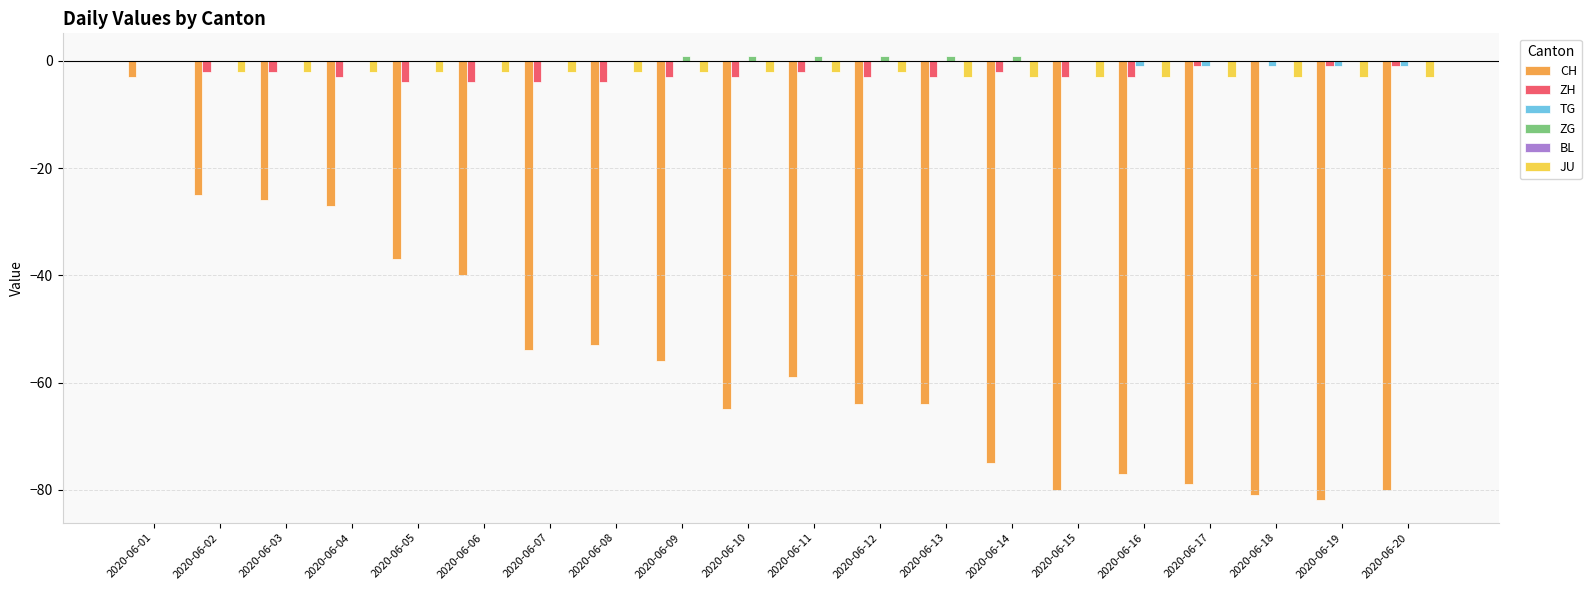

The JU series shows -3 at 2020-06-13. True or false?

True